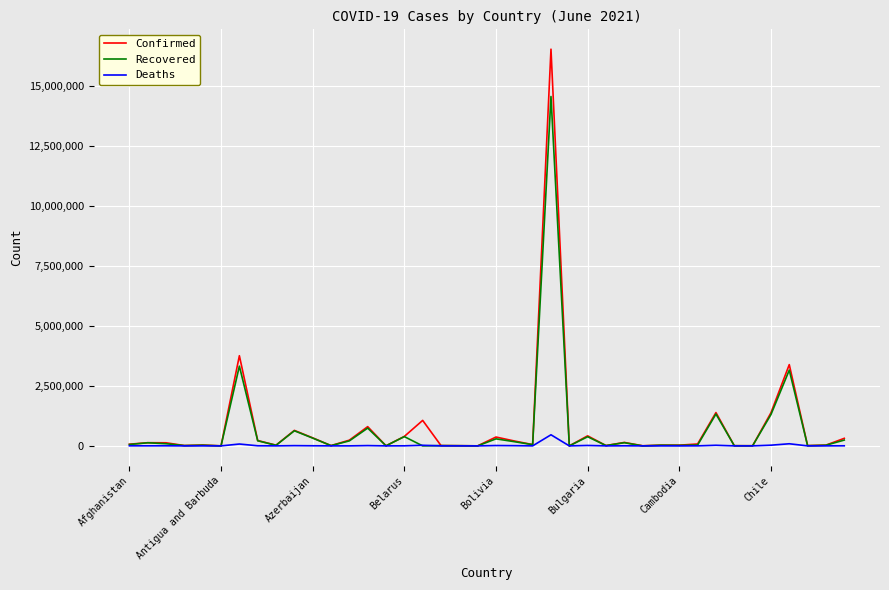

What is the maximum value for Confirmed?

16515120